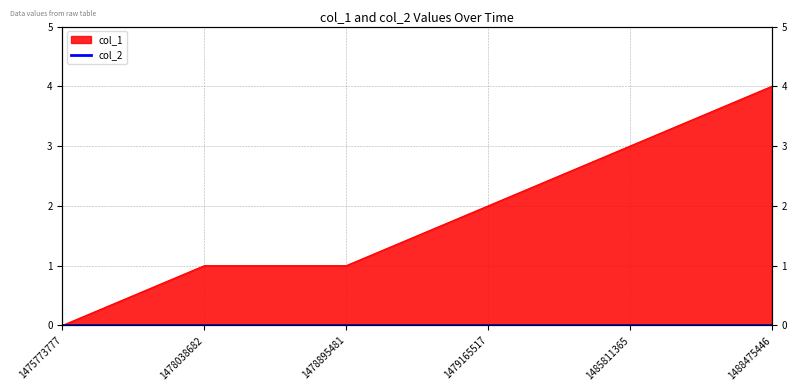

Reading left to right, transcribe all the data shown in this chart.

1475773777=0	1478038682=1	1478895481=1	1479165517=2	1485811365=3	1488475446=4